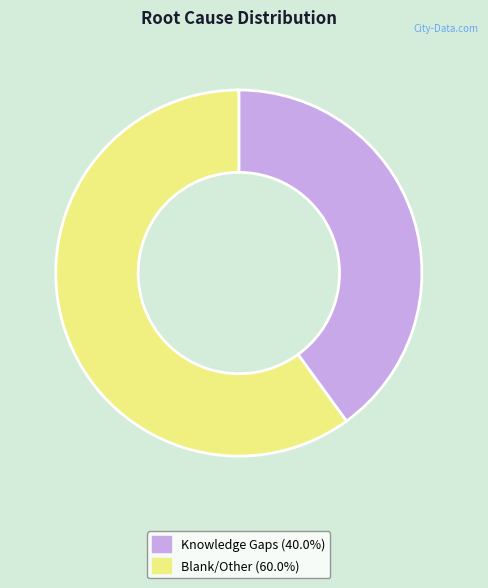

Is there any slice that represents more than half of the pie?

Yes